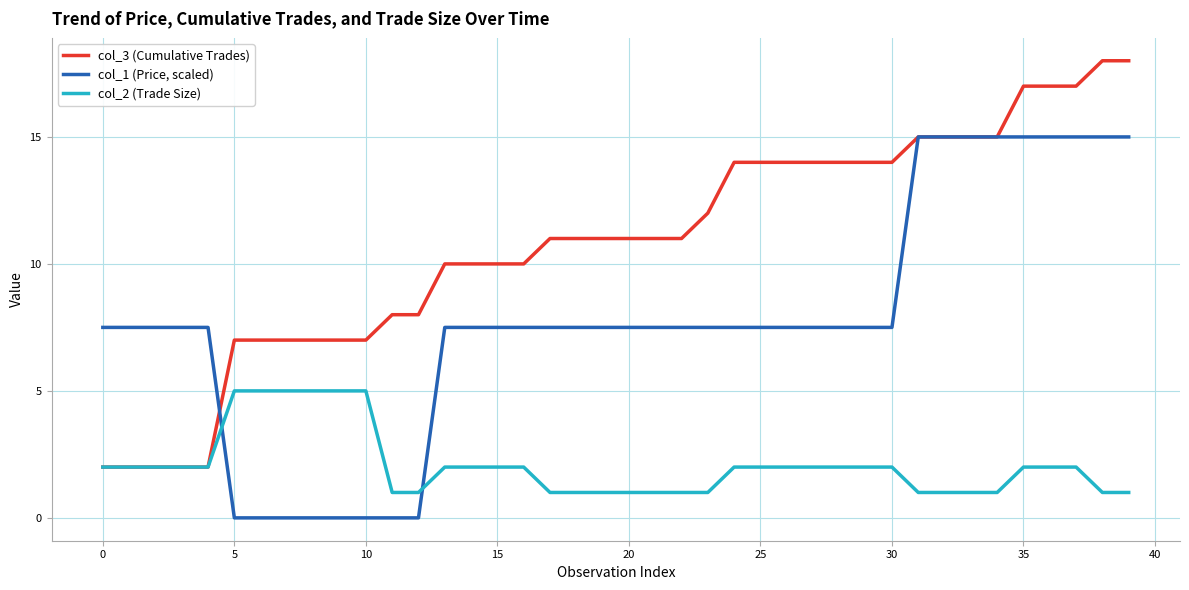

Which series has the largest total across all categories?

col_3 (Cumulative Trades)